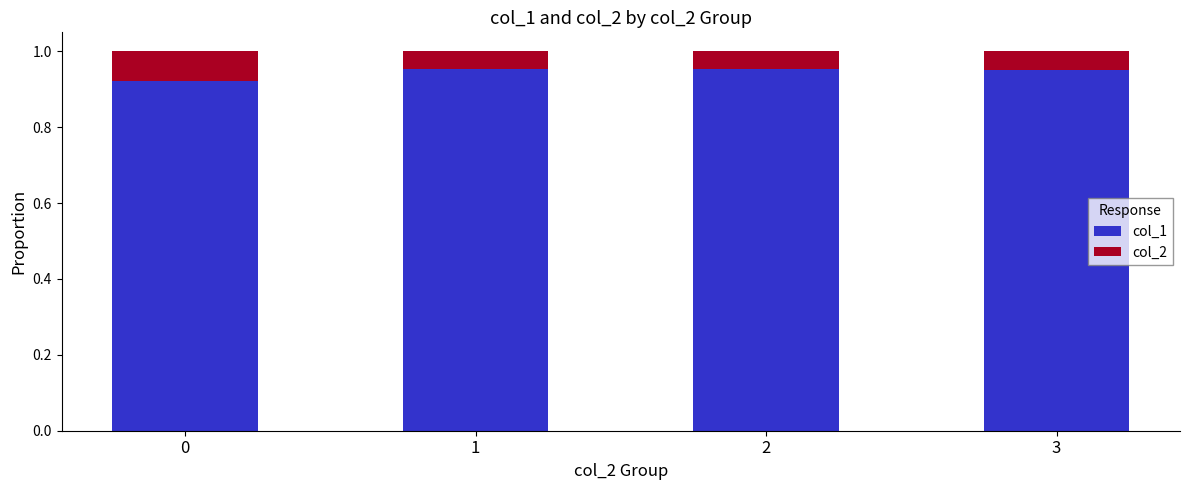

What are all the series names shown in the legend?

col_1, col_2